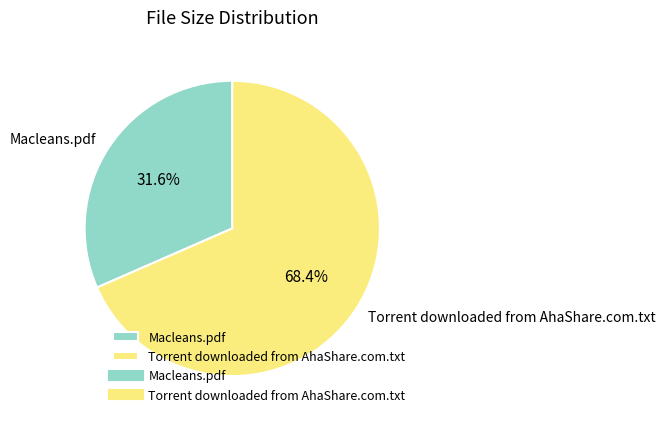

Combined, do Macleans.pdf and Torrent downloaded from AhaShare.com.txt account for over 50%?

Yes